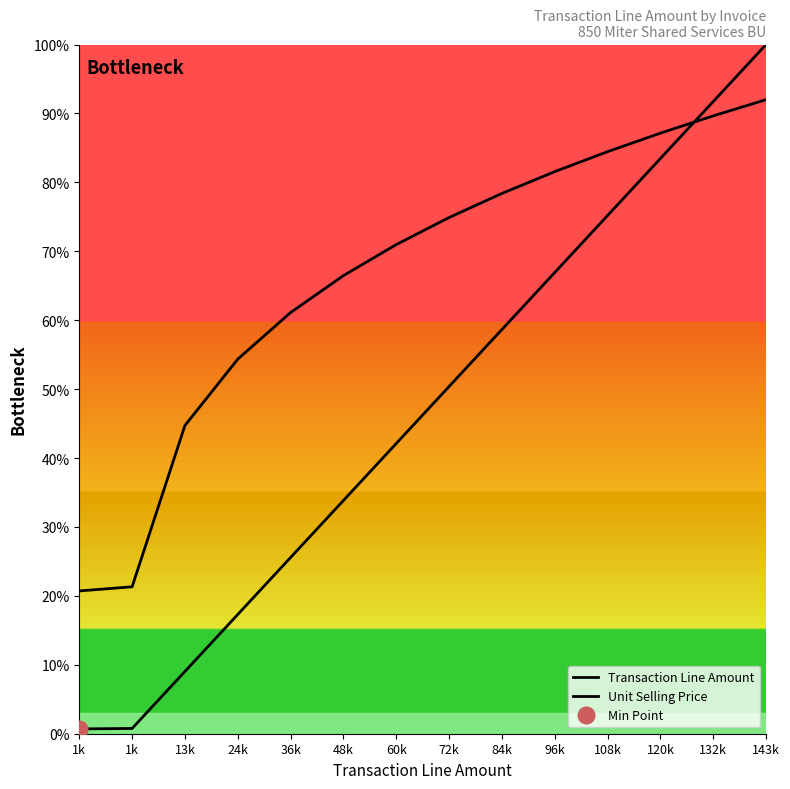

How many distinct data groups are displayed?

2